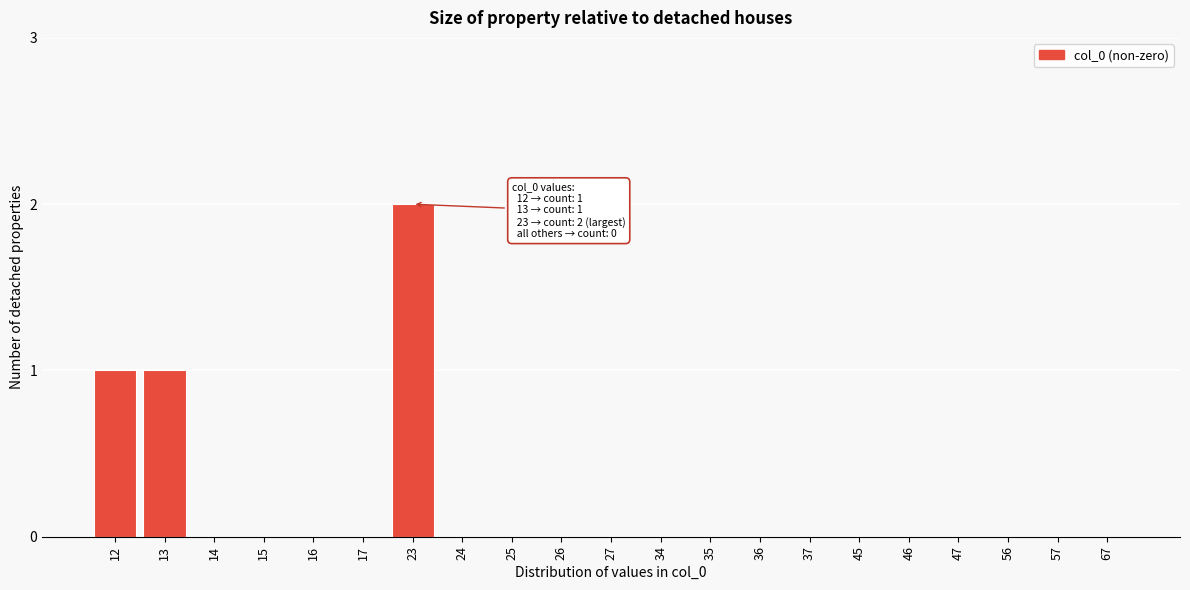

Reading left to right, transcribe all the data shown in this chart.

12=1	13=1	14=0	15=0	16=0	17=0	23=2	24=0	25=0	26=0	27=0	34=0	35=0	36=0	37=0	45=0	46=0	47=0	56=0	57=0	67=0